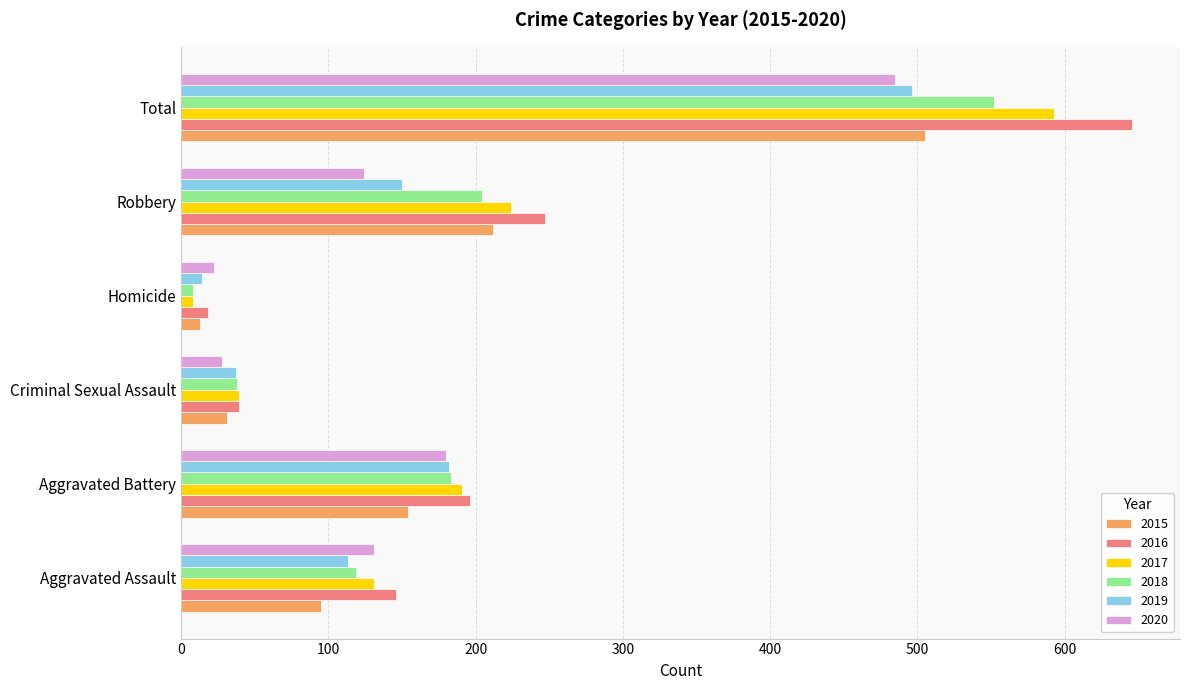

How many data points in 2020 are less than 131?

3